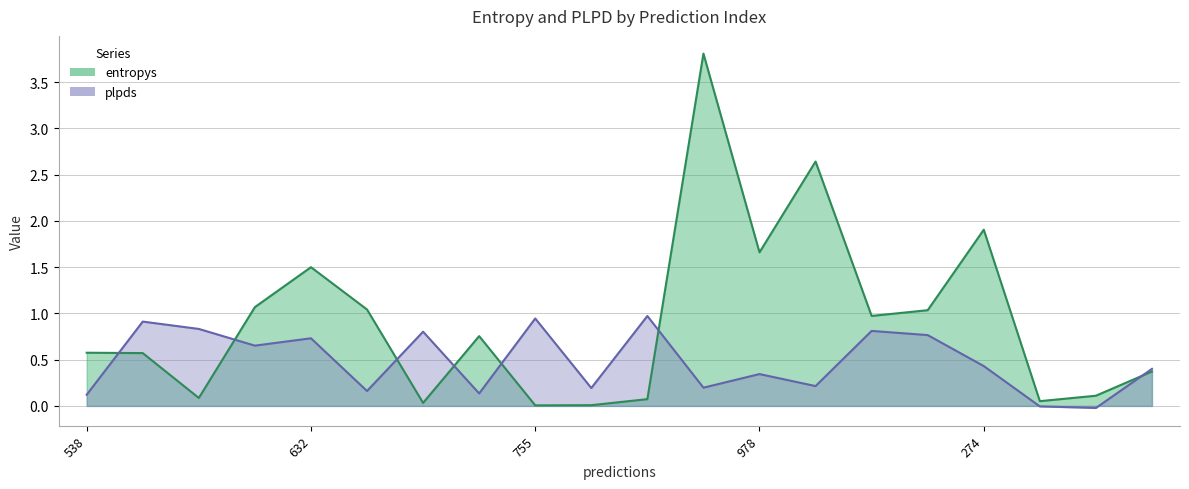

Rank the categories by plpds value from highest to lowest.

881, 755, 886, 975, 741, 328, 835, 632, 636, 274, 241, 978, 838, 518, 410, 82, 352, 538, 386, 936